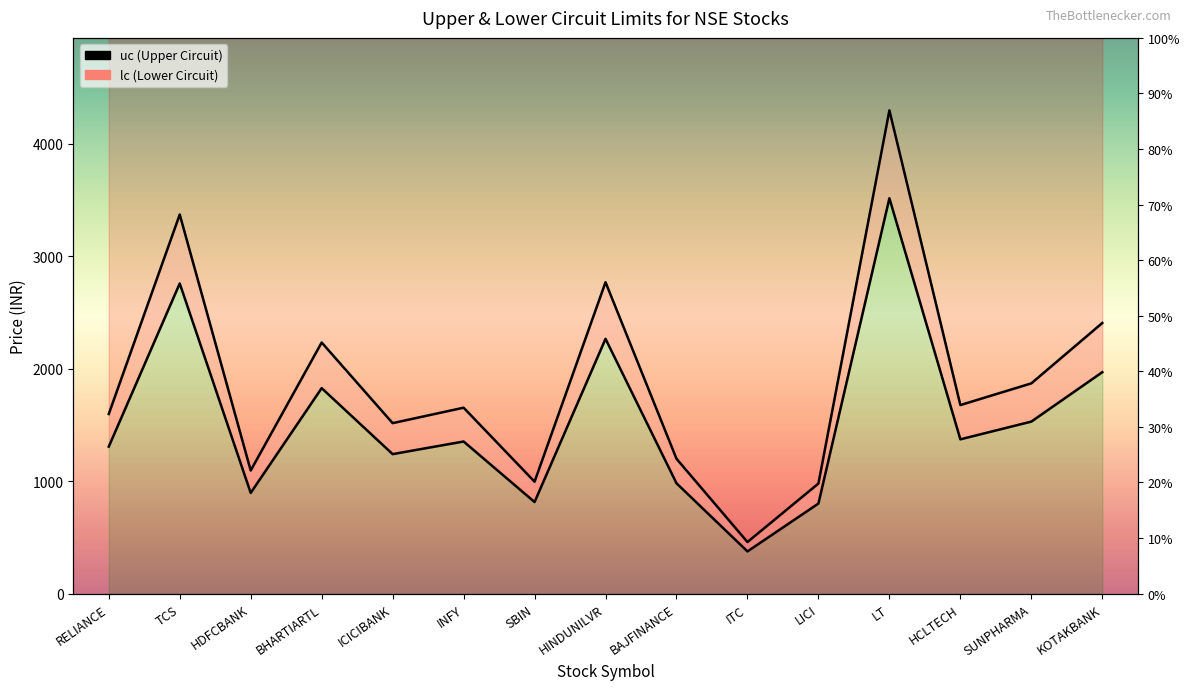

Where is the first local minimum for lc?

HDFCBANK